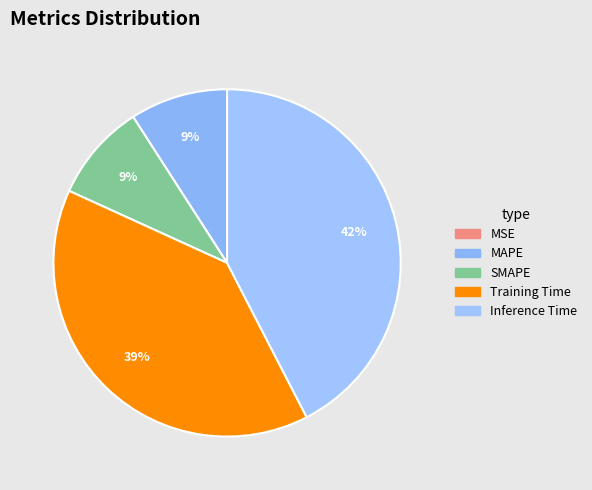

Rank the categories by value from lowest to highest.

MSE, SMAPE, MAPE, Training Time, Inference Time